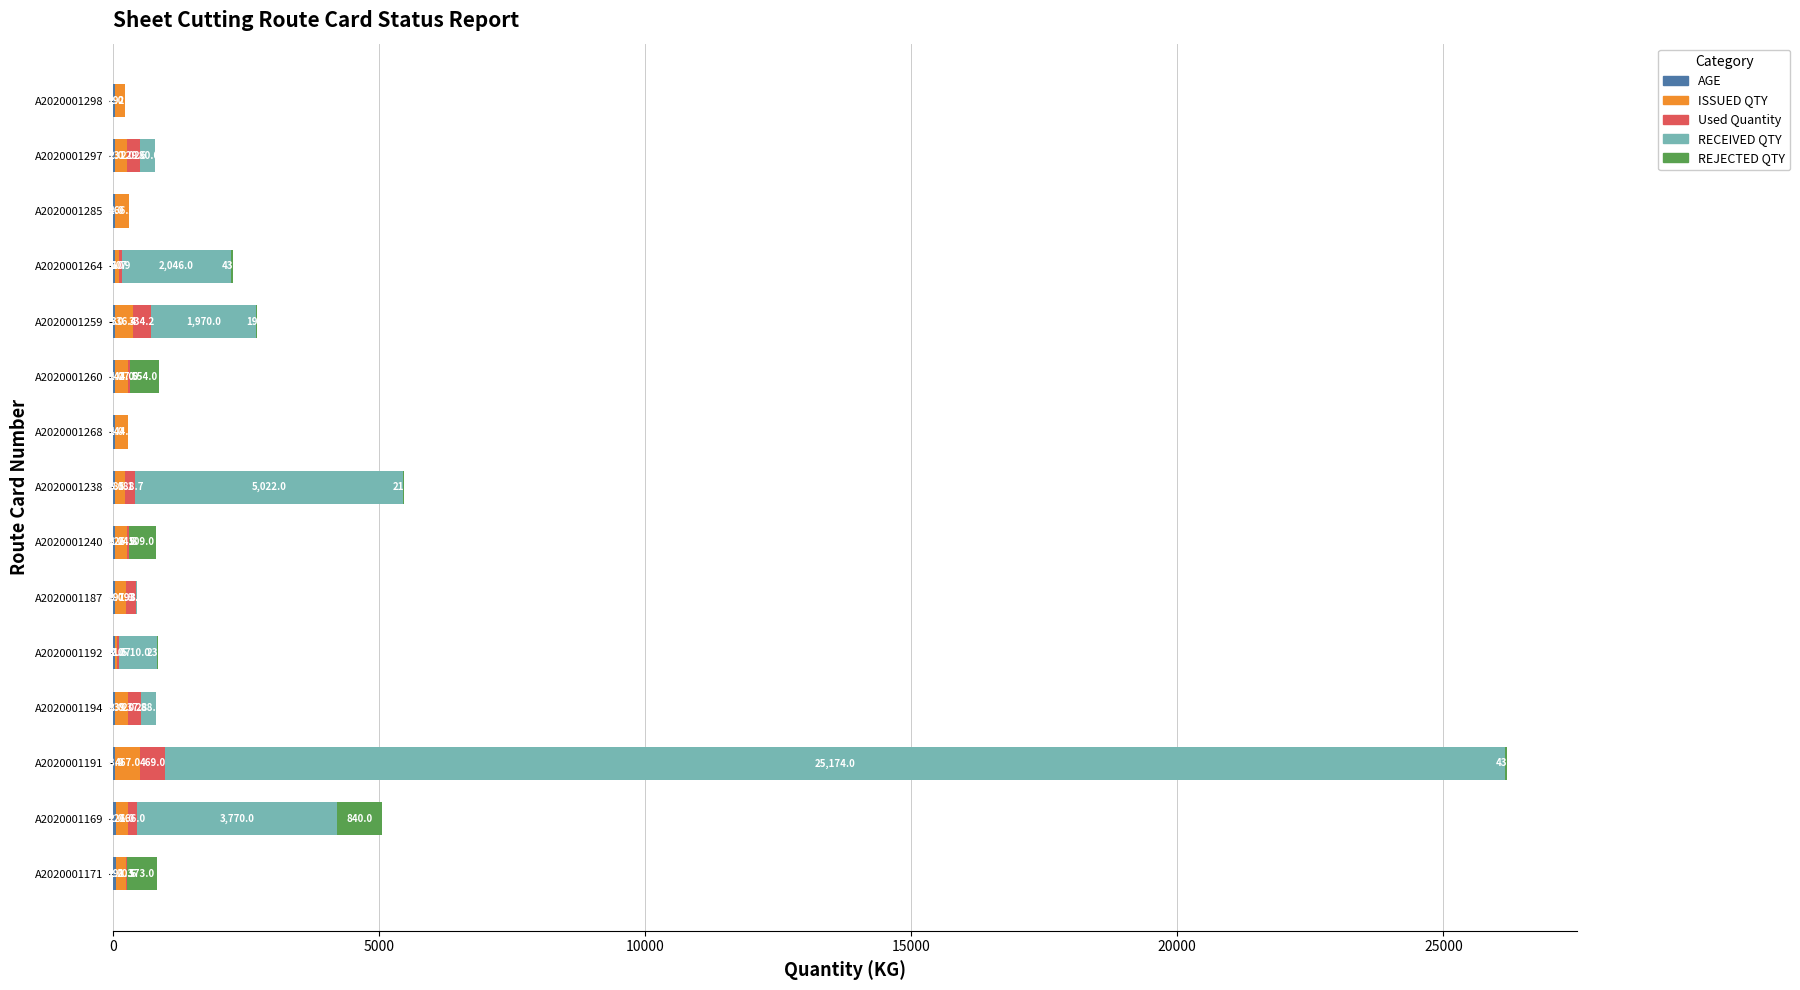

What is the total value across all series at A2020001191?

26201.0